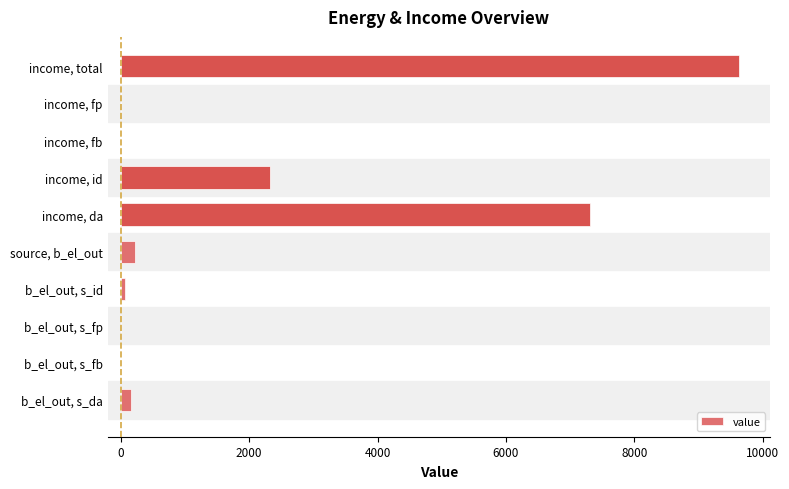

The chart shows a value of 3534.1 at income, id. True or false?

False